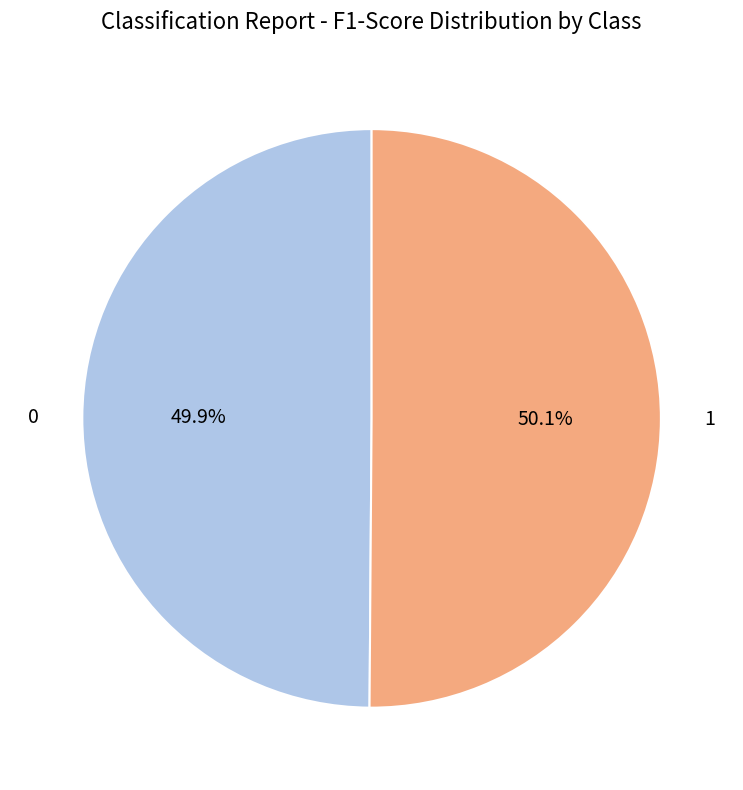

What portion of the pie excludes 1?

49.9%